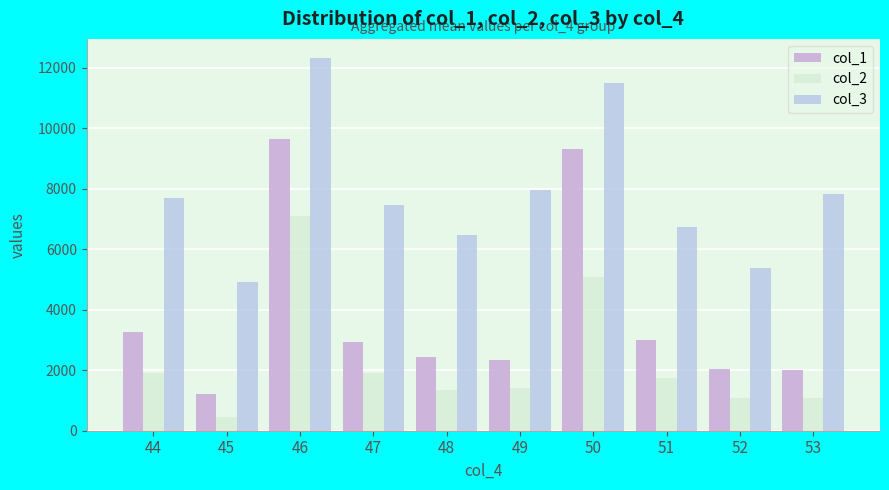

Is the value of col_2 at 46 greater than the value of col_1 at 52?

Yes